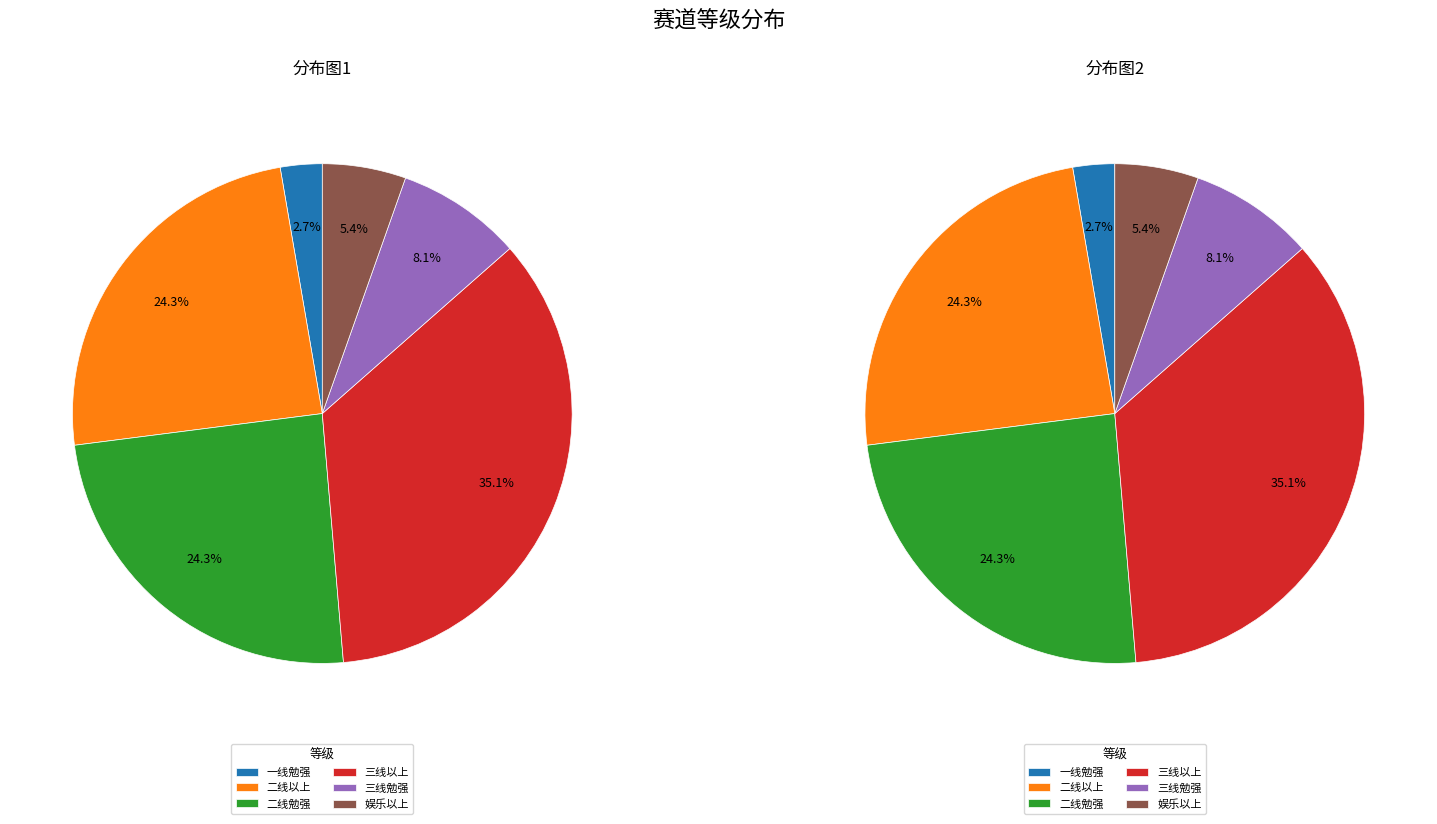

True or false: 三线勉强 accounts for 15% of the total.

False